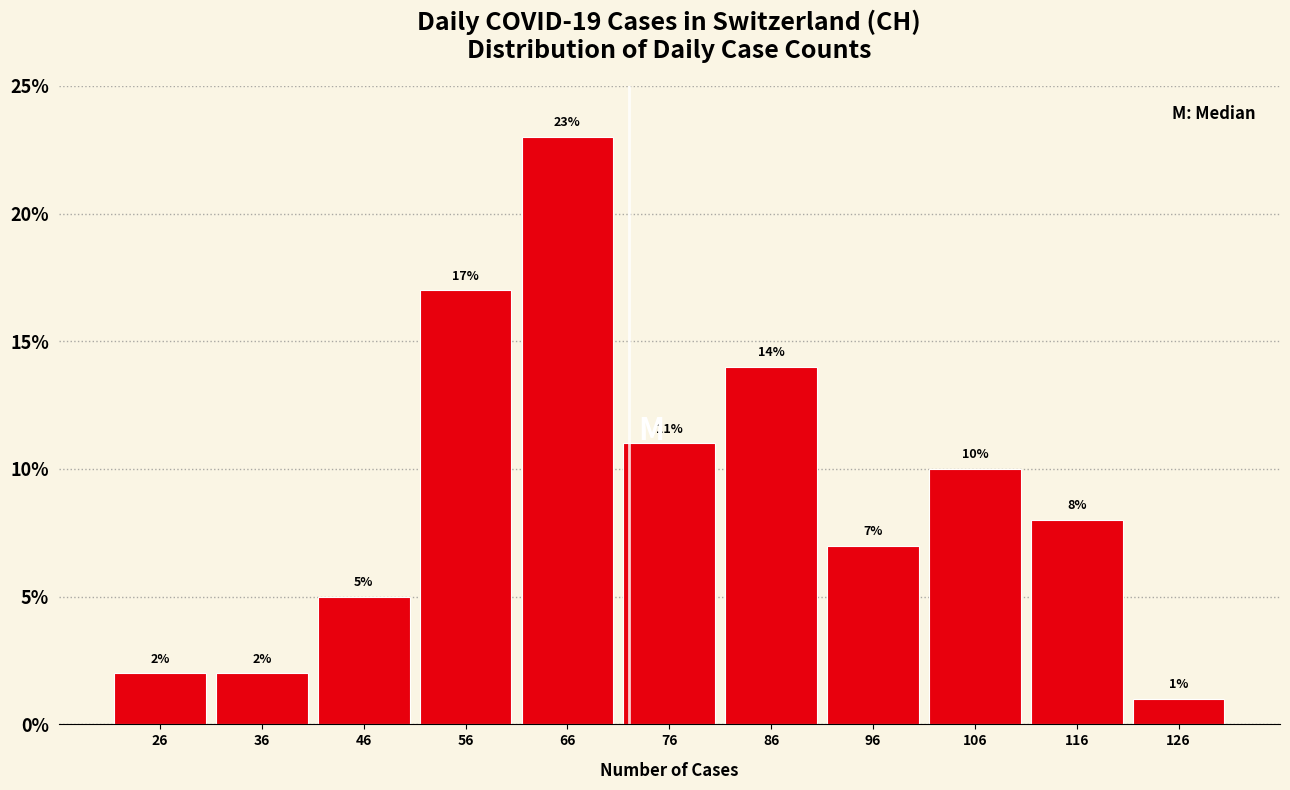

Which range on the x-axis has the tallest bar?

61 to 71